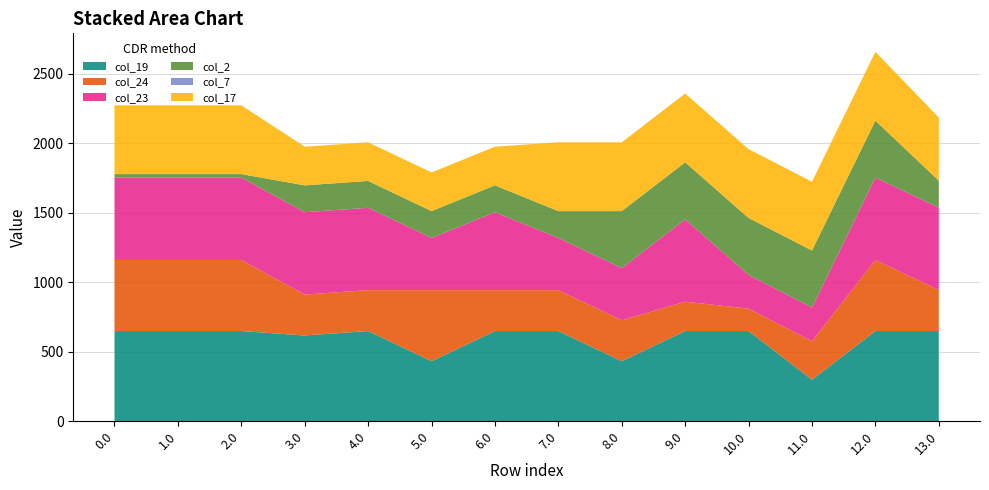

Reading left to right, what are all the values shown in this chart?

col_19: 0.0=649.2	1.0=649.2	2.0=649.2	3.0=617.4	4.0=649.2	5.0=432.2	6.0=649.2	7.0=649.2	8.0=432.2	9.0=649.2	10.0=649.2	11.0=299.2	12.0=649.2	13.0=649.2
col_24: 0.0=511.3	1.0=511.3	2.0=511.3	3.0=294.3	4.0=294.3	5.0=511.3	6.0=294.3	7.0=294.3	8.0=294.3	9.0=211.3	10.0=161.3	11.0=276.5	12.0=511.3	13.0=295.3
col_23: 0.0=592.3	1.0=592.3	2.0=592.3	3.0=592.3	4.0=592.3	5.0=375.3	6.0=560.5	7.0=375.3	8.0=375.3	9.0=592.3	10.0=242.3	11.0=242.3	12.0=592.3	13.0=592.3
col_2: 0.0=25.5	1.0=25.5	2.0=25.5	3.0=193.3	4.0=193.3	5.0=193.3	6.0=193.3	7.0=193.3	8.0=410.3	9.0=410.3	10.0=410.3	11.0=410.3	12.0=410.3	13.0=194.3
col_7: 0.0=0.0	1.0=0.0	2.0=0.0	3.0=0.0	4.0=0.0	5.0=0.0	6.0=0.0	7.0=0.0	8.0=0.0	9.0=0.0	10.0=0.0	11.0=0.0	12.0=0.0	13.0=0.0
col_17: 0.0=494.8	1.0=494.8	2.0=494.8	3.0=277.8	4.0=277.8	5.0=277.8	6.0=277.8	7.0=494.8	8.0=494.8	9.0=494.8	10.0=494.8	11.0=494.8	12.0=494.8	13.0=454.1